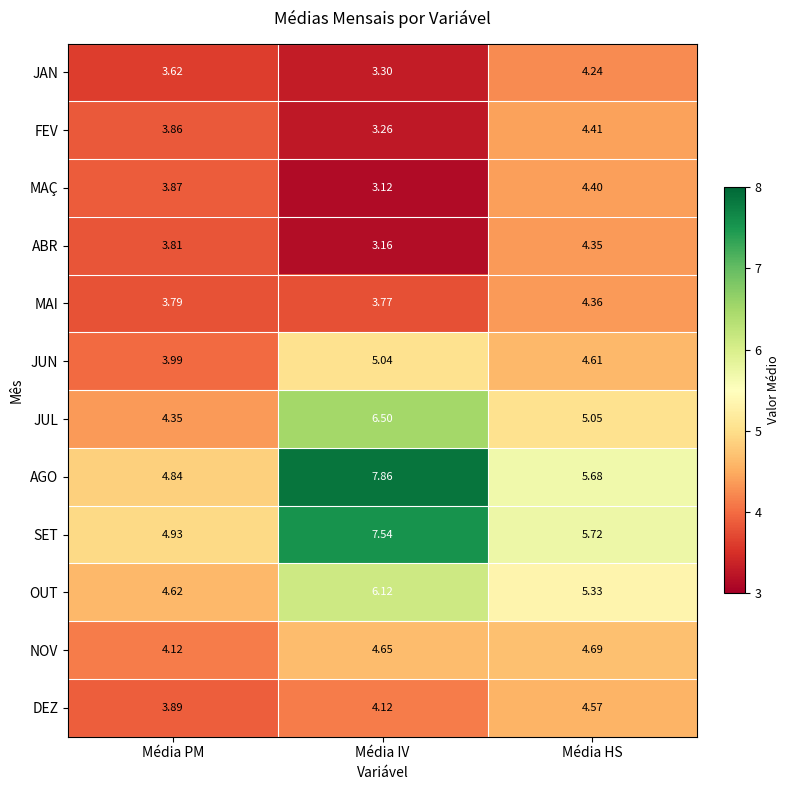

At which category does the chart reach its peak across all series?

Média IV